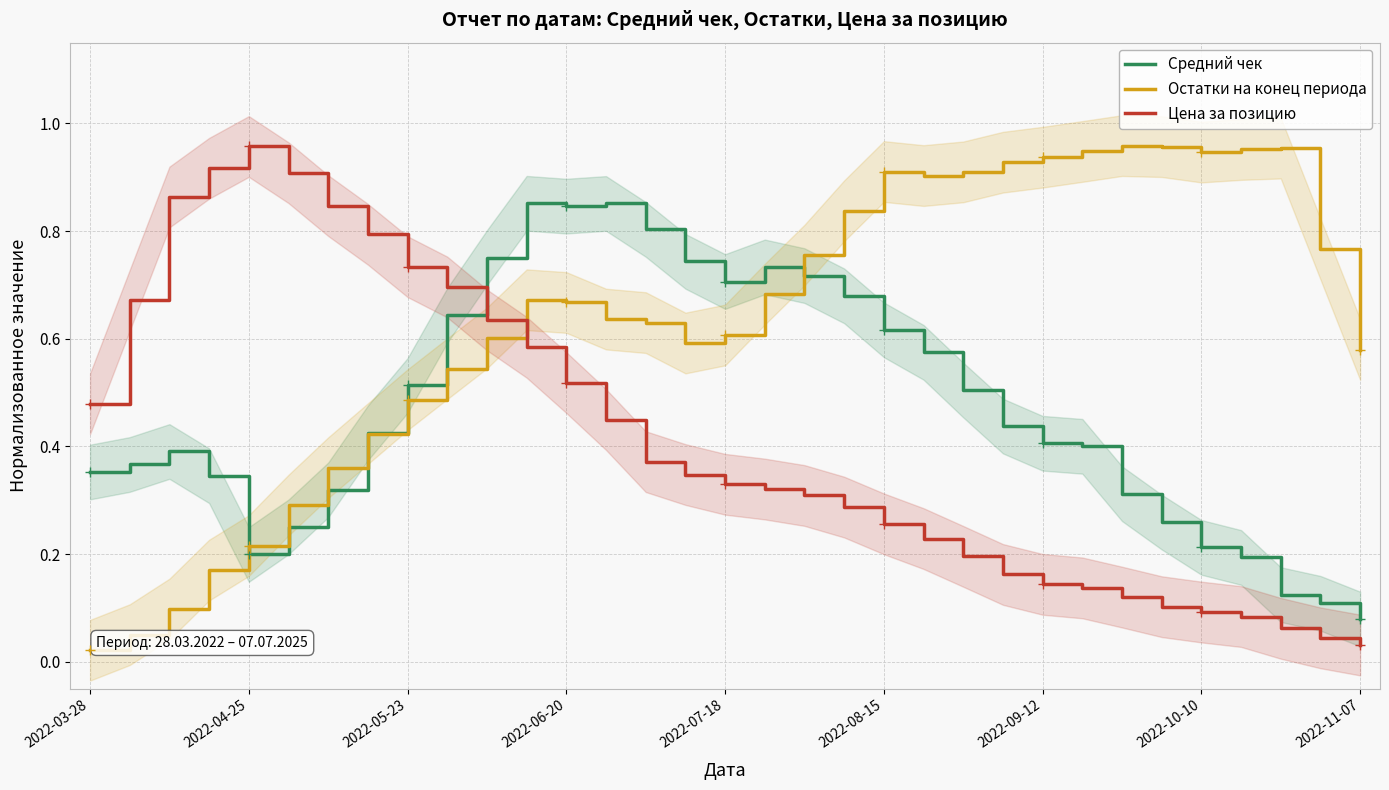

At how many categories does at least one series exceed 0?

33